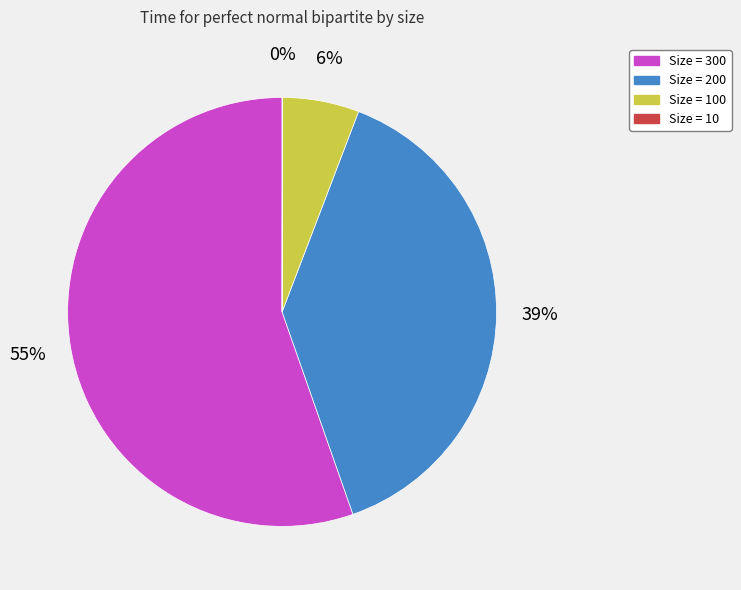

To the nearest percent, what is the difference between the largest and smallest slice percentages?

55%